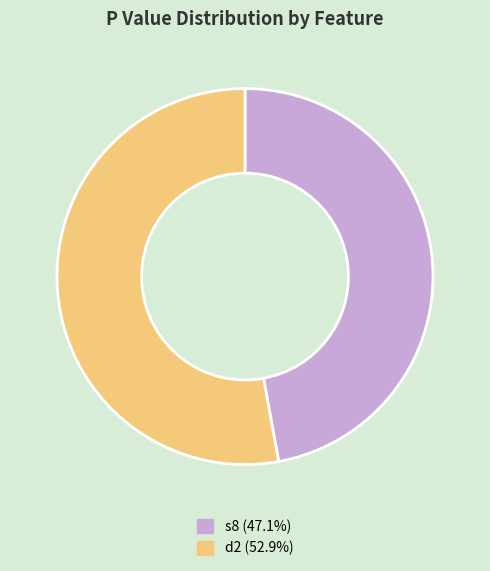

Is there a majority slice in this chart?

Yes